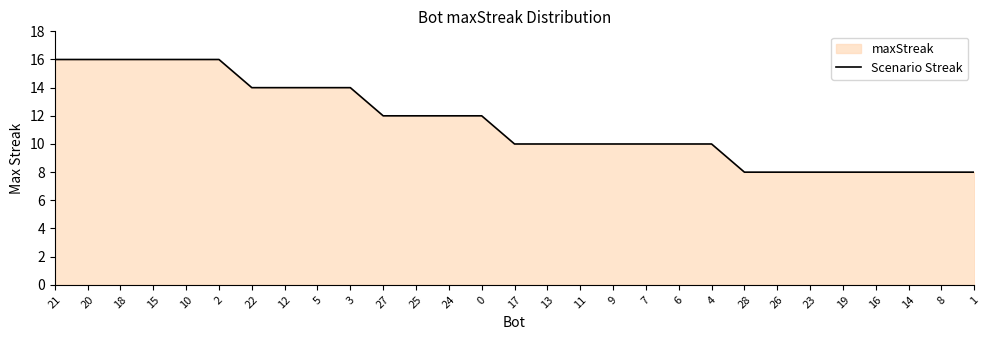

Rank the categories by value from lowest to highest.

28, 26, 23, 19, 16, 14, 8, 1, 17, 13, 11, 9, 7, 6, 4, 27, 25, 24, 0, 22, 12, 5, 3, 21, 20, 18, 15, 10, 2